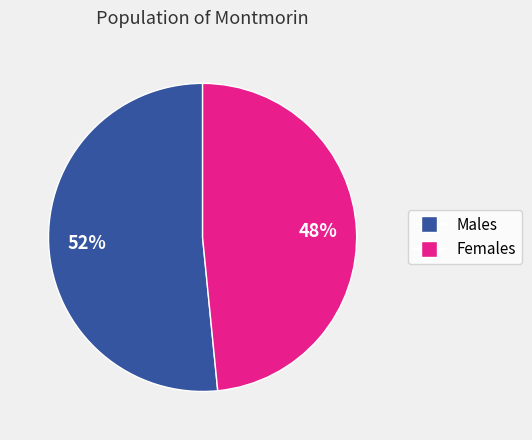

To the nearest percent, what is the average slice percentage?

50%